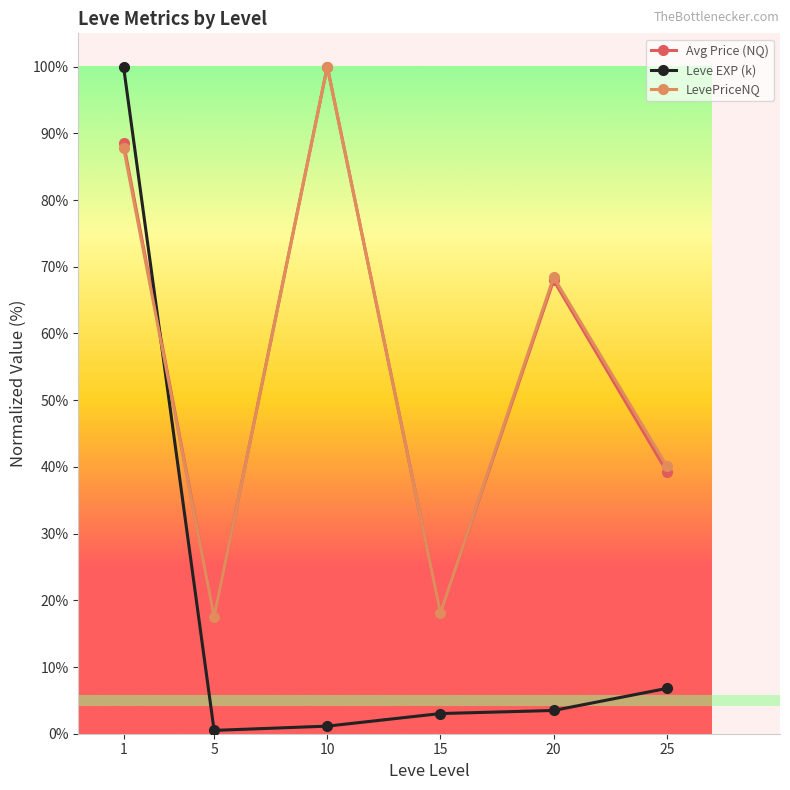

At how many categories does at least one series exceed 68?

3